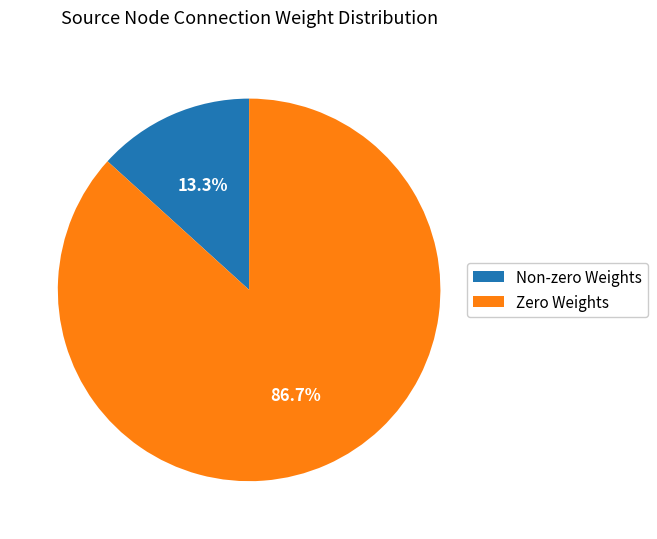

What is the ratio of the value at Zero Weights to the value at Non-zero Weights?

6.5